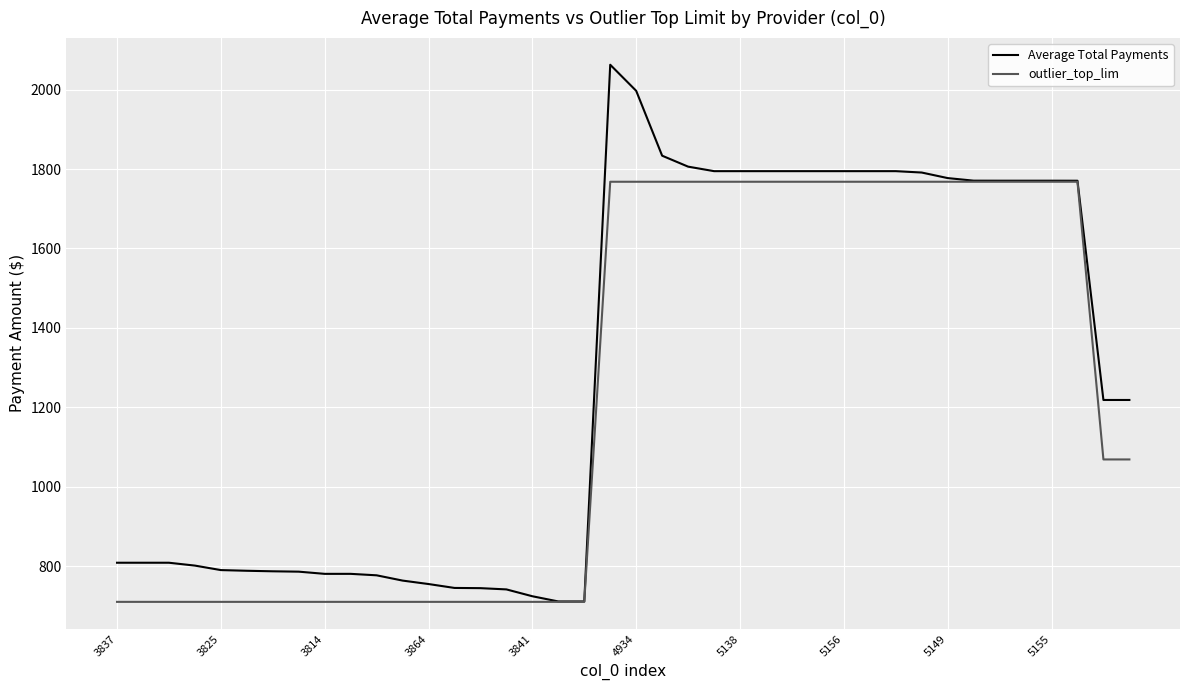

List the series in order of their peak value, highest first.

Average Total Payments, outlier_top_lim